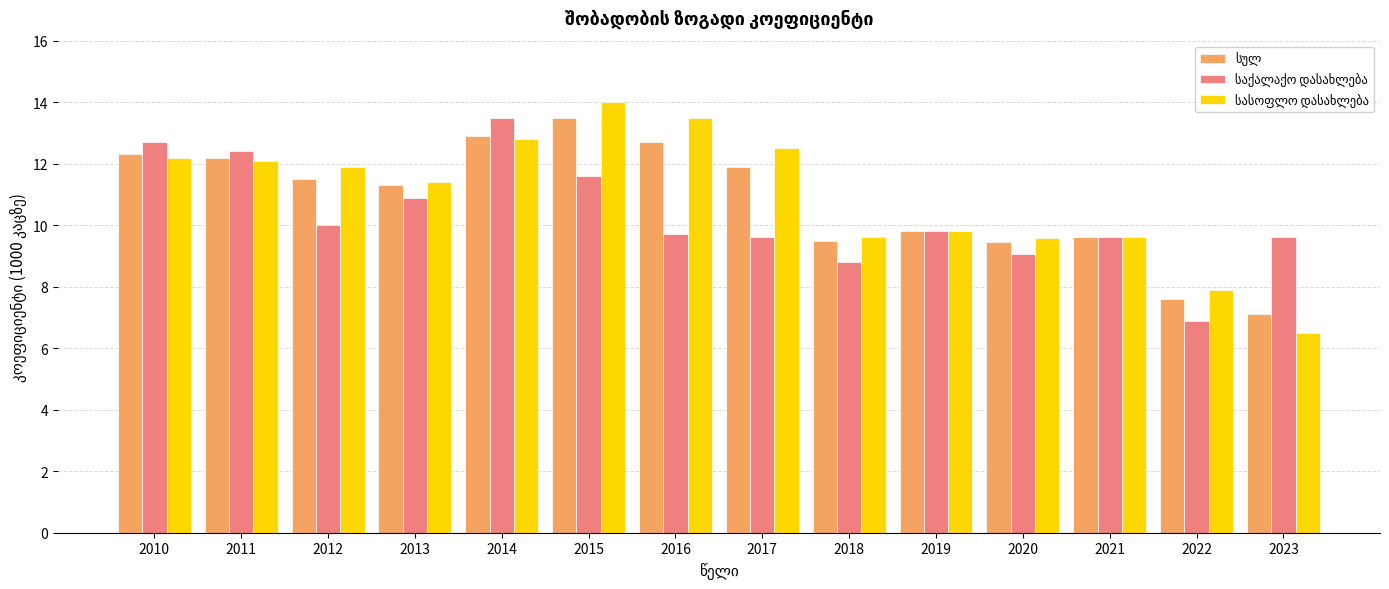

How many bars are there in total?

42